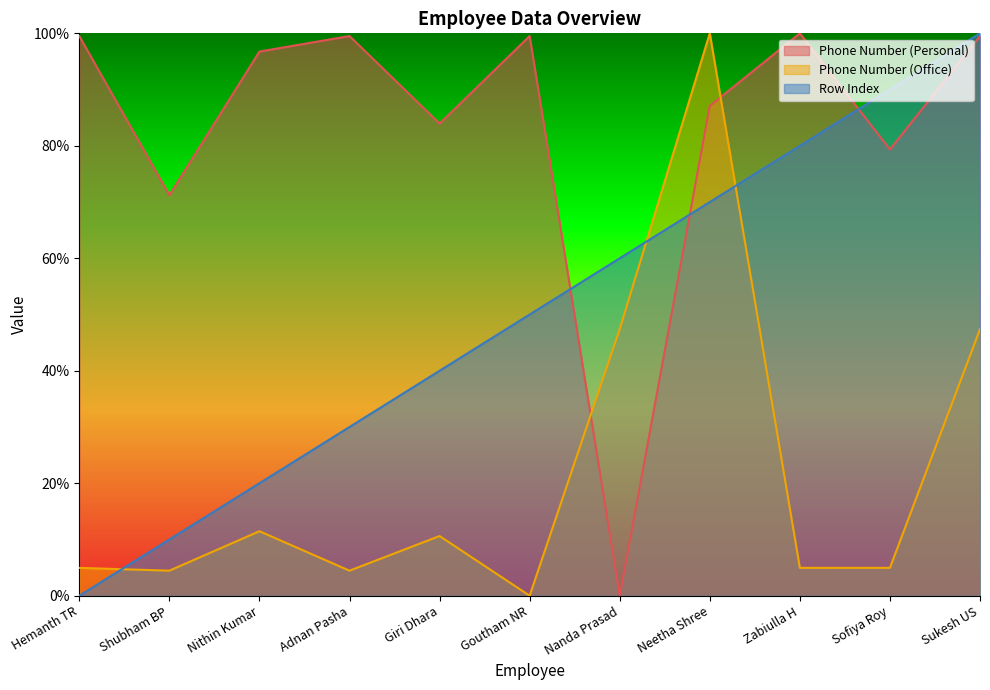

What is the difference between the highest and lowest values at Sofiya Roy?

0.9